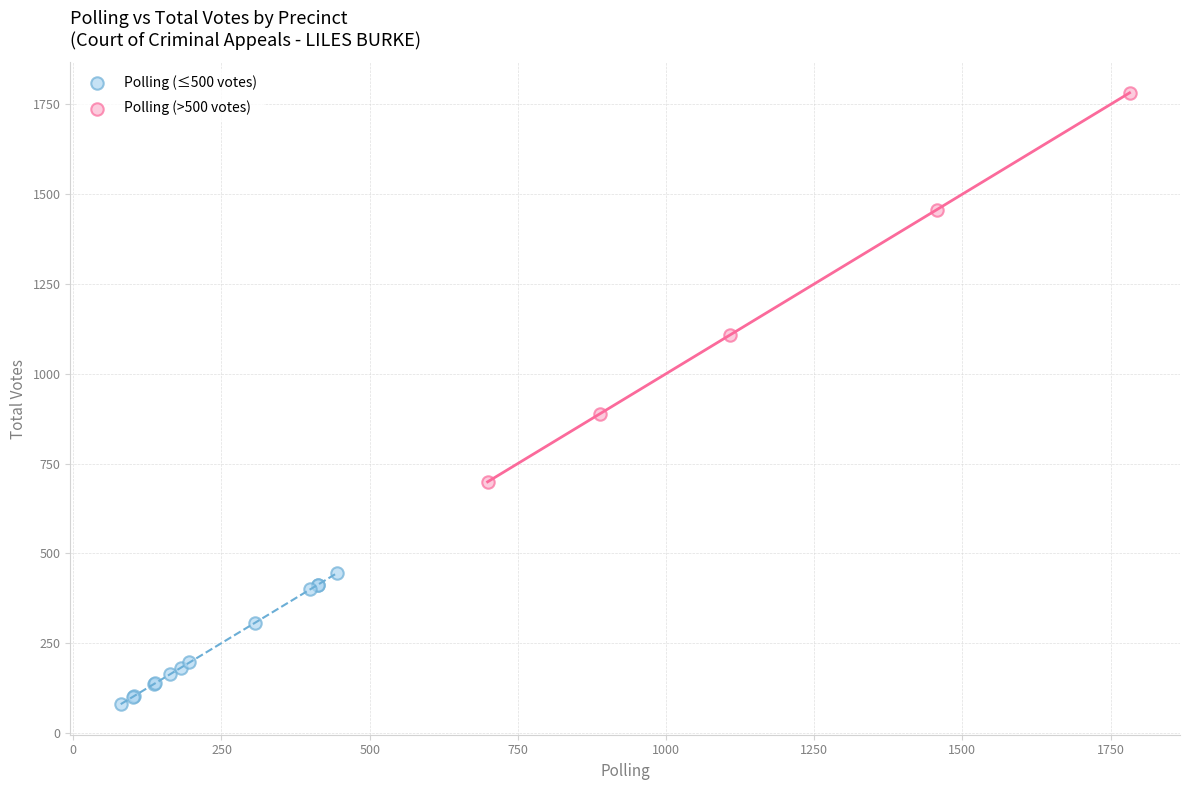

Which series reaches the maximum Y coordinate?

Polling (>500 votes)